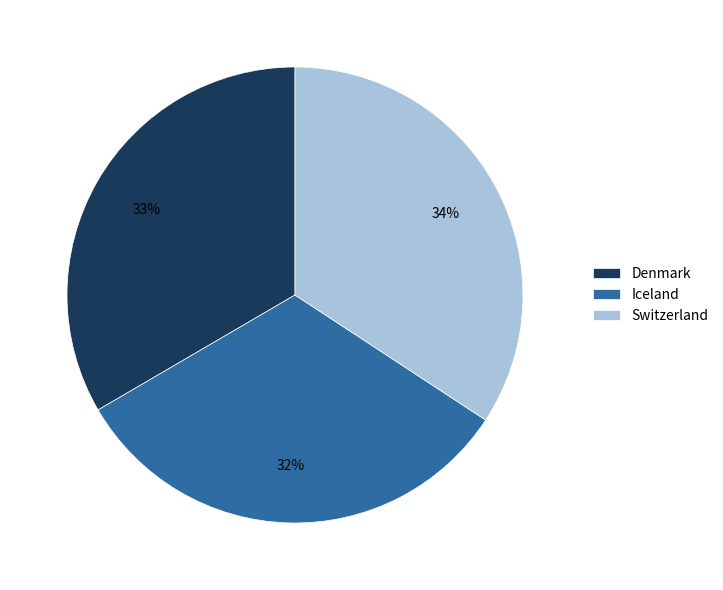

Which category has the smallest portion of the pie?

Iceland